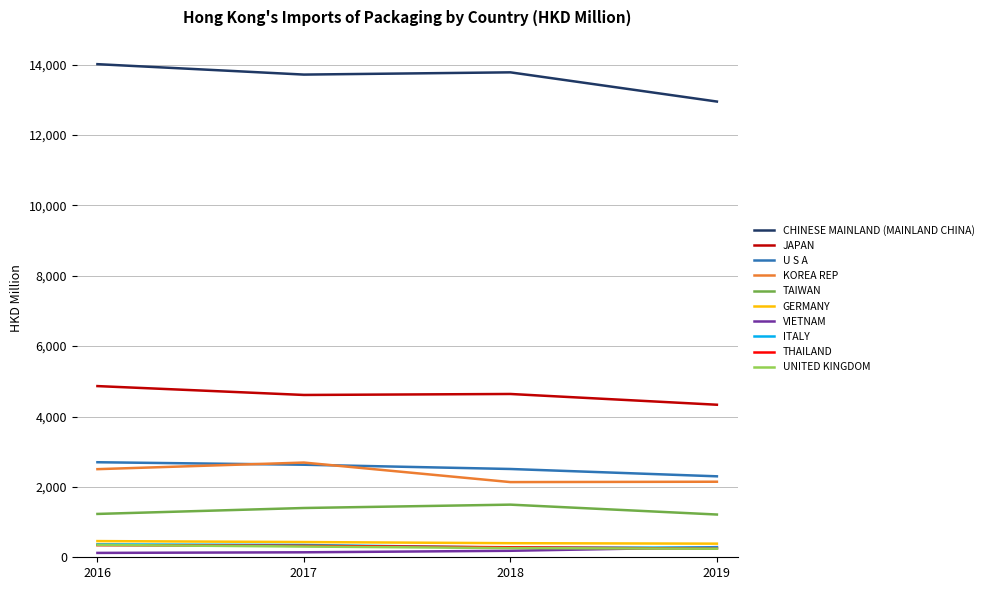

True or false: GERMANY and CHINESE MAINLAND (MAINLAND CHINA) intersect in this chart.

False